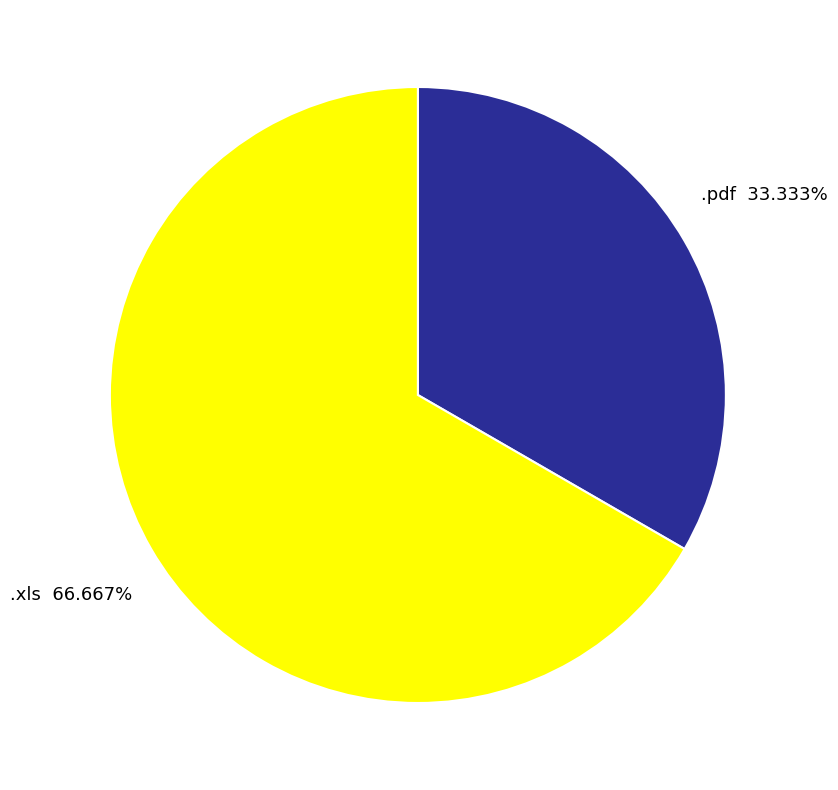

True or false: .pdf accounts for 18% of the total.

False